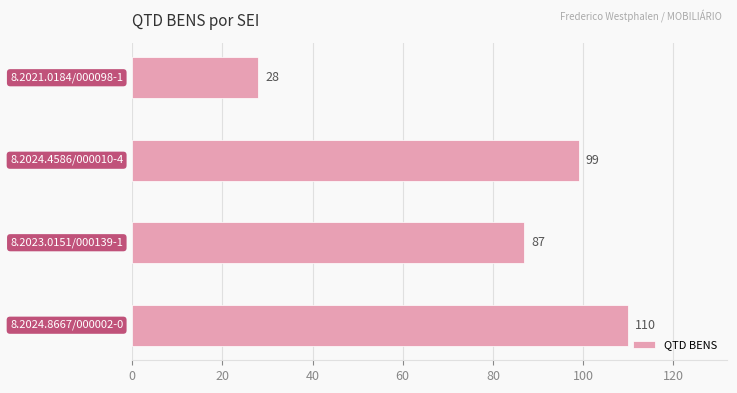

What is the value of the 2nd bar from the top?

99